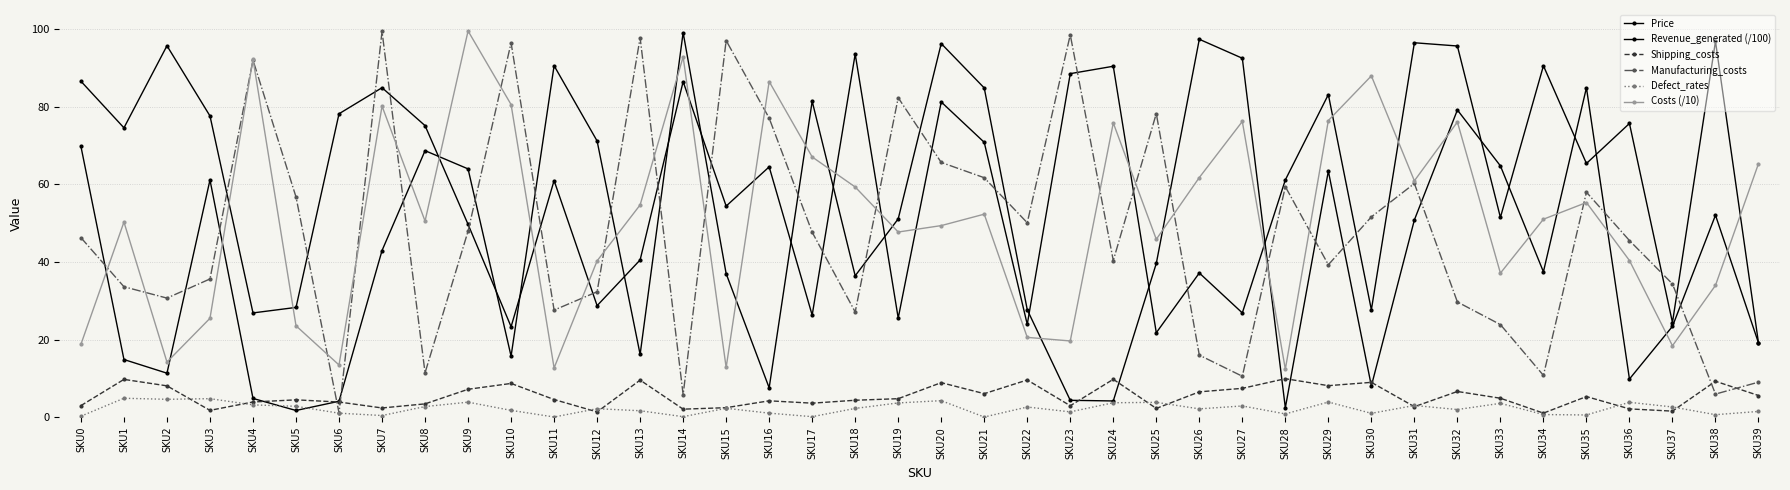

At which category is the sum across all series the highest?

SKU7